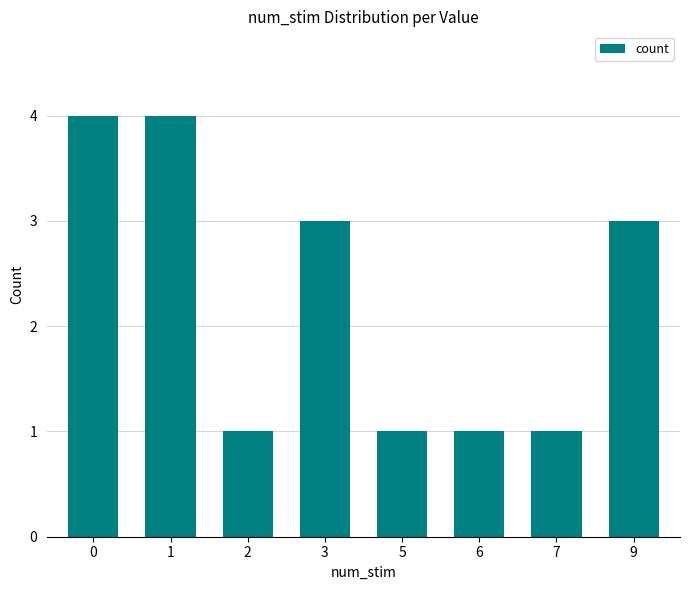

What is the difference between the second highest and minimum values?

3